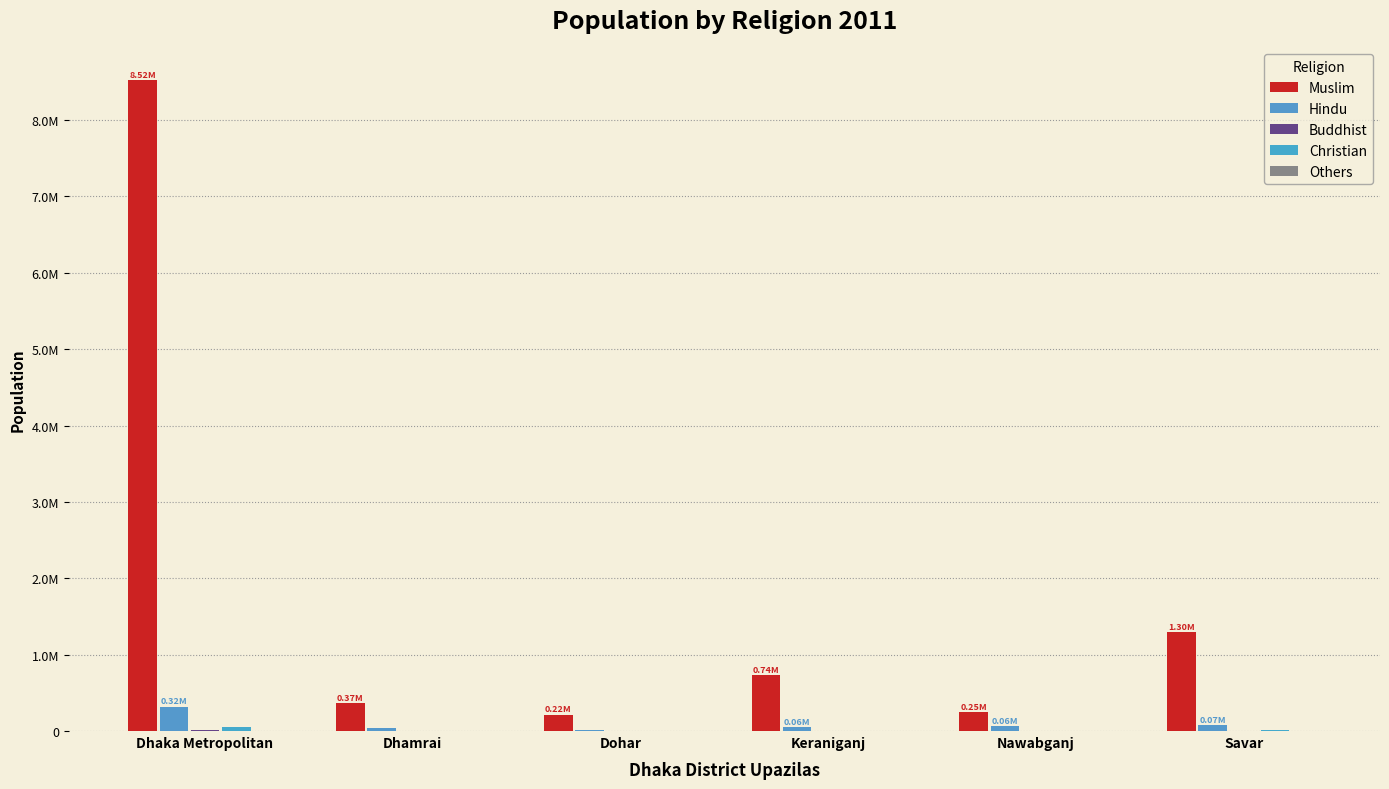

The Hindu series shows 25783 at Dhamrai. True or false?

False